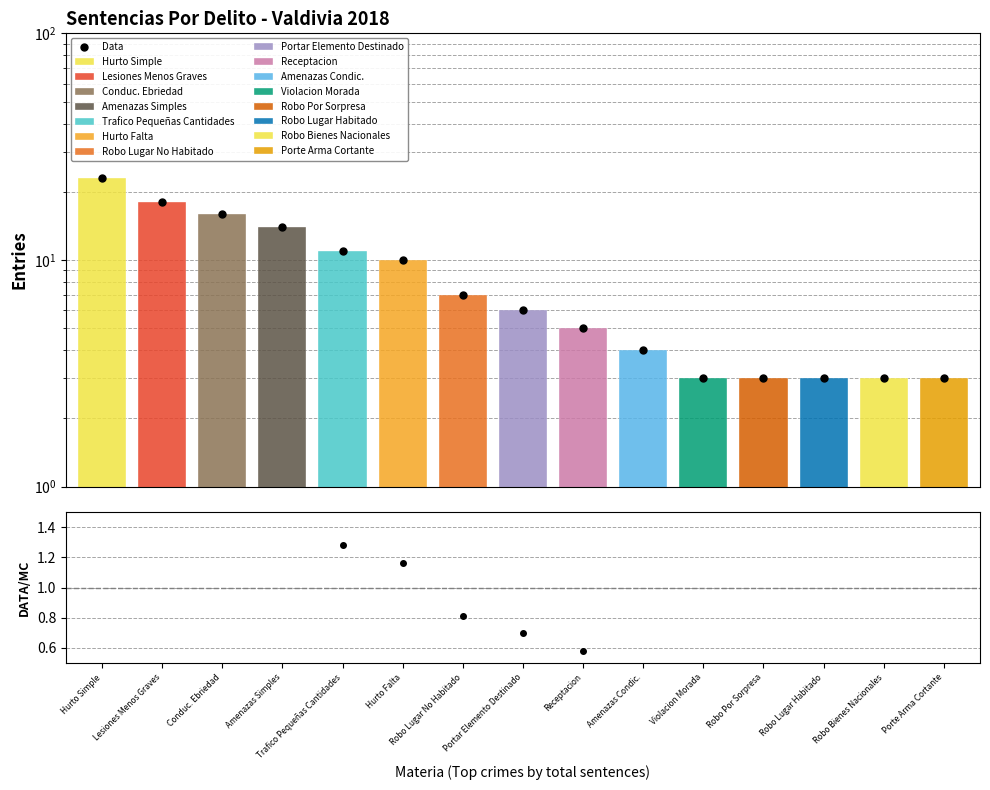

Which series has the largest total across all categories?

Data